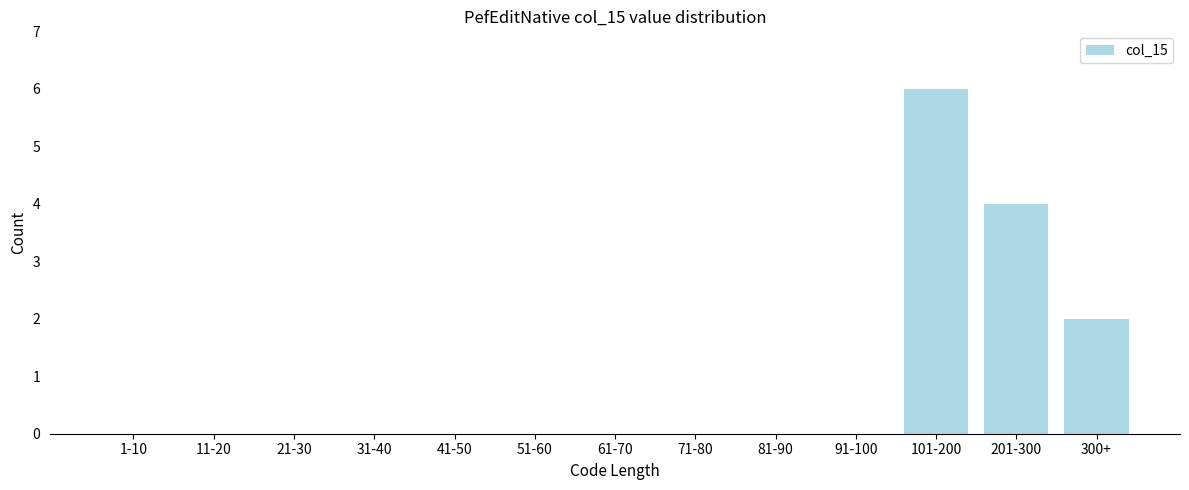

Reading right to left, what are all the values shown in this chart?

300+=2	201-300=4	101-200=6	91-100=0	81-90=0	71-80=0	61-70=0	51-60=0	41-50=0	31-40=0	21-30=0	11-20=0	1-10=0